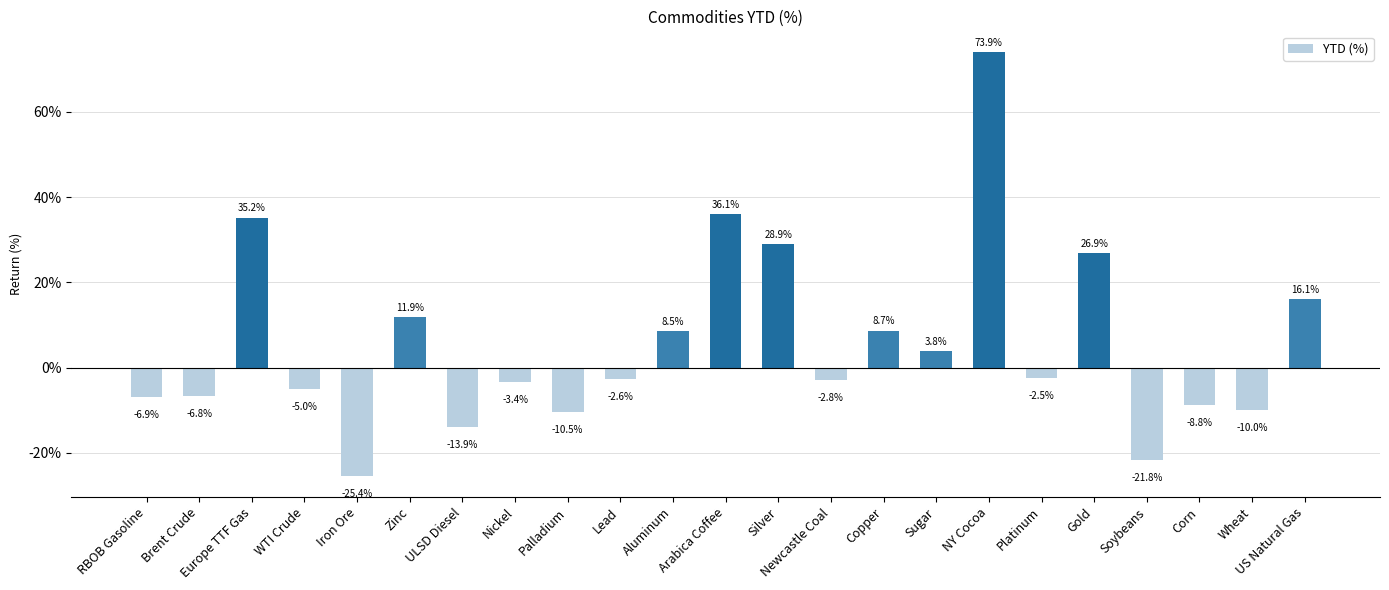

What is the greatest value displayed?

0.7